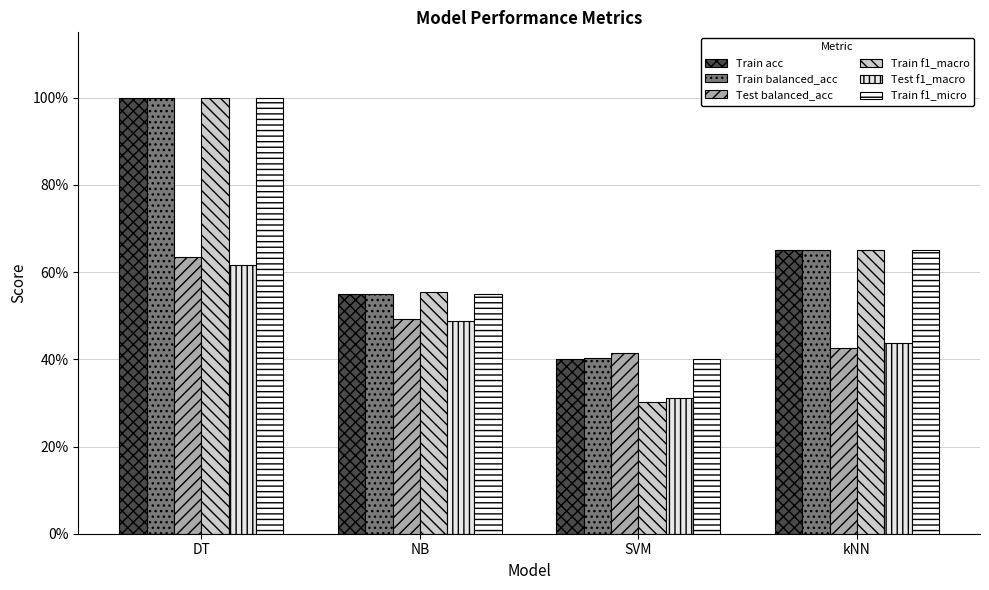

At which category is the sum across all series the highest?

DT